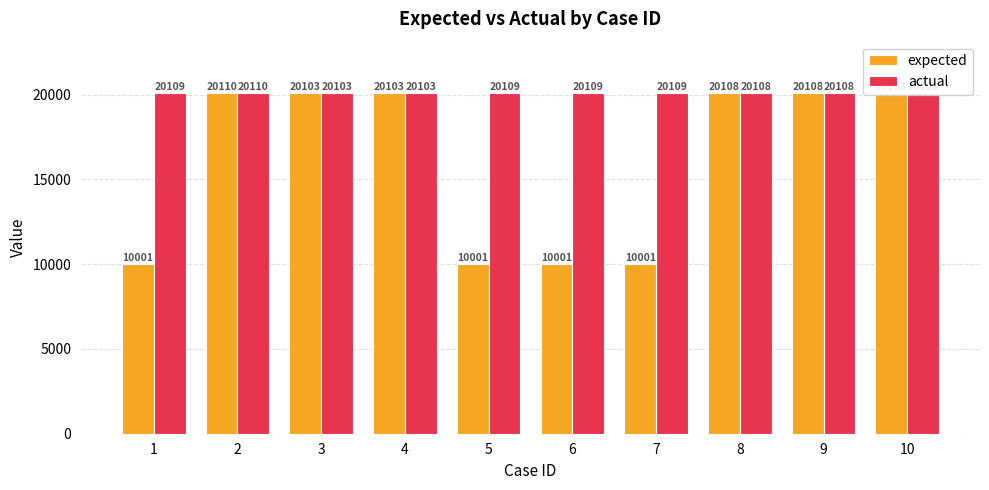

Which series has the largest range (max minus min)?

expected